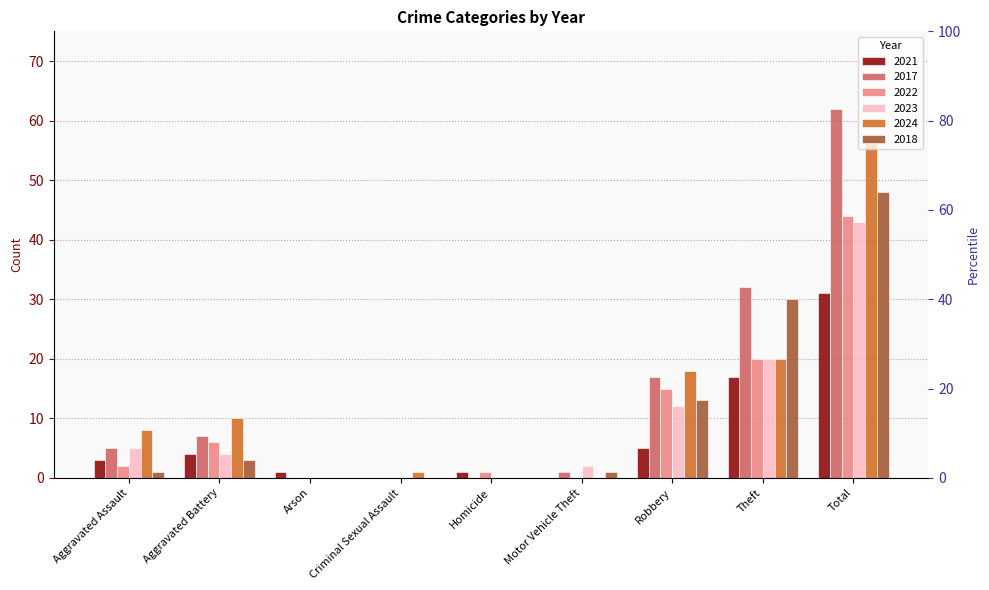

True or false: 2018 has a value of 22 at Arson.

False